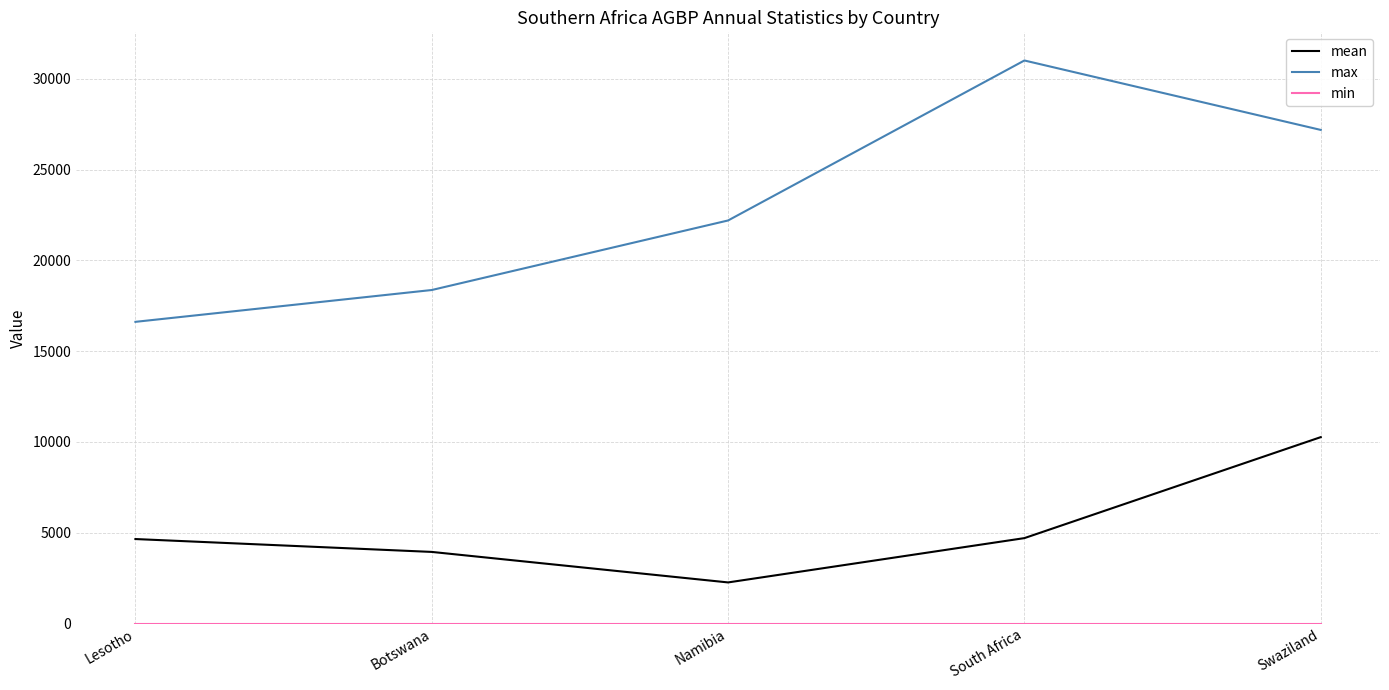

What is the total value across all series at Swaziland?

37453.8